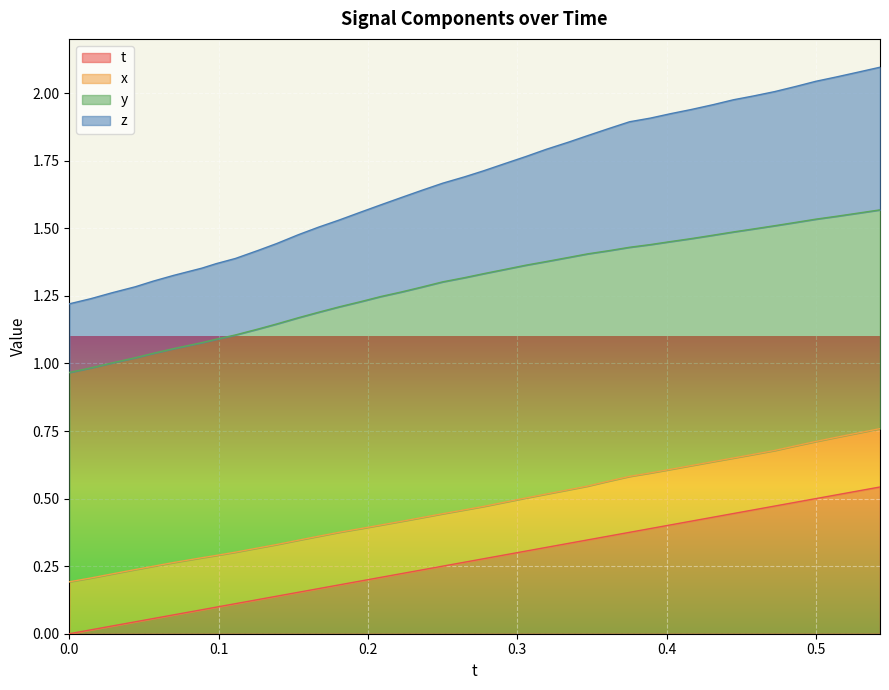

How many positive values does the t series have?

39